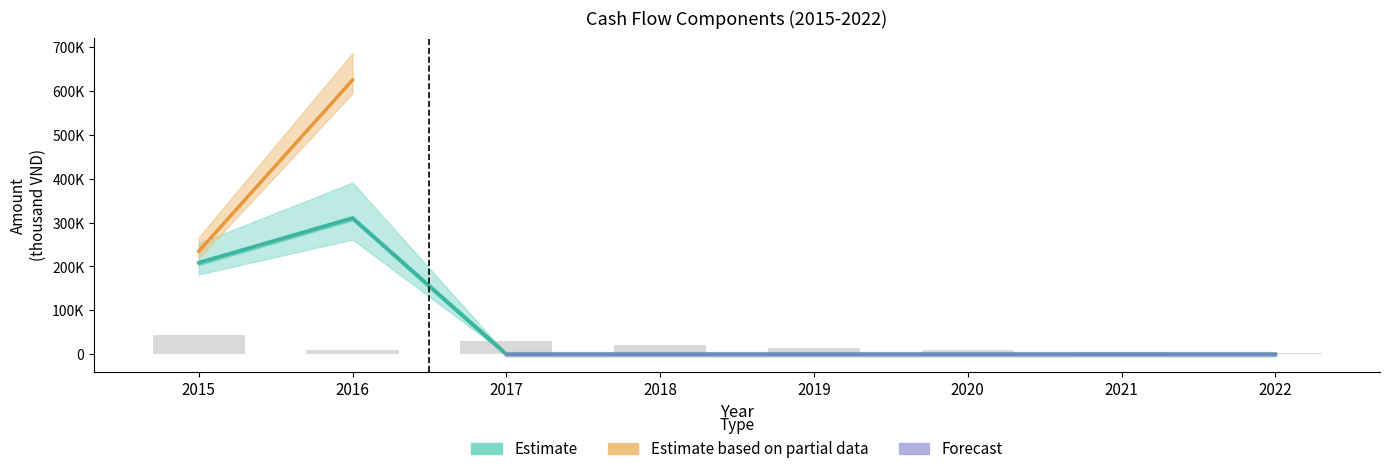

Is it true that Interest expense equals -77726 at 2019?

False